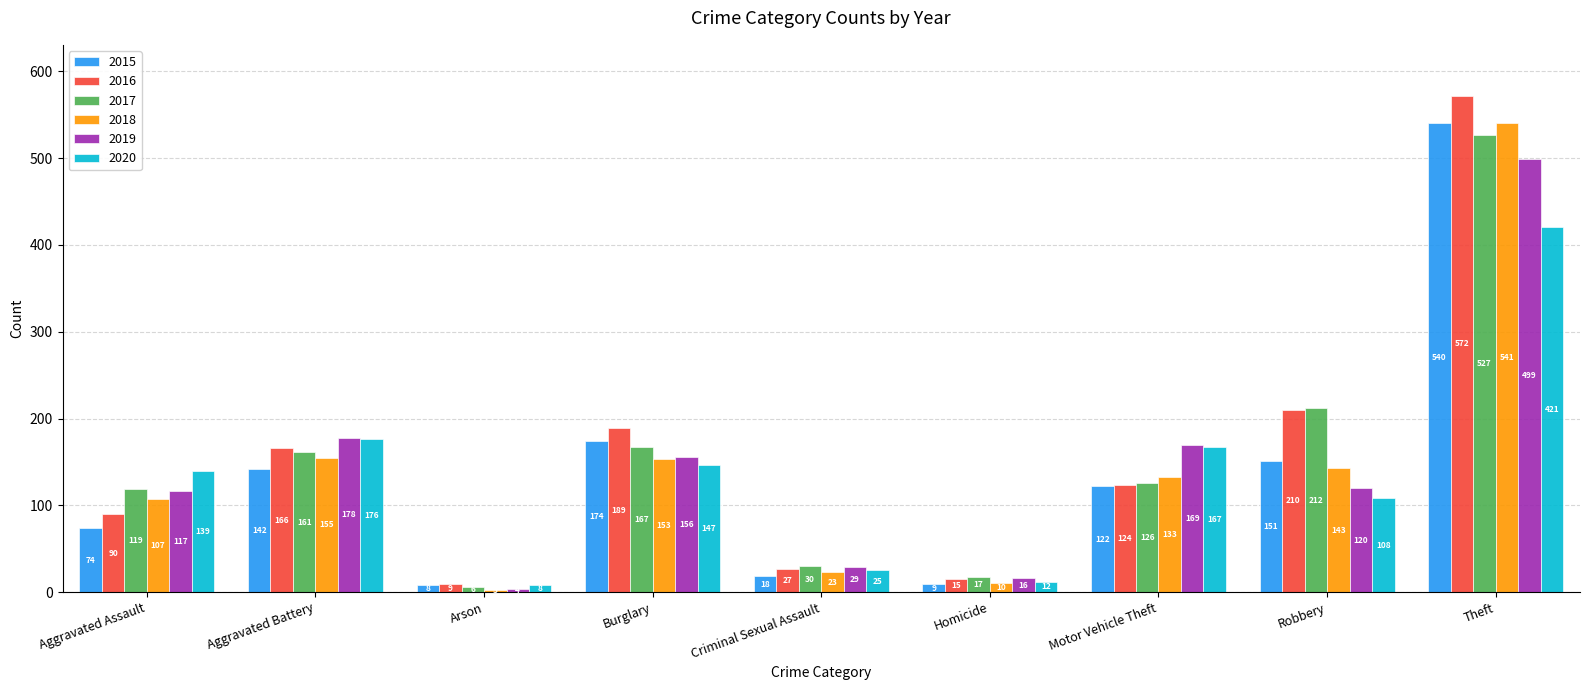

Which series has the widest spread of values?

2016